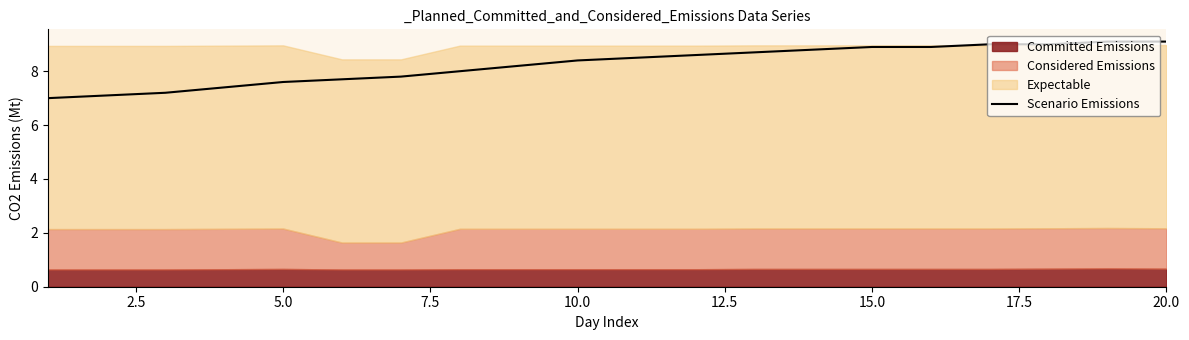

What is the minimum value for Scenario Emissions?

7.0